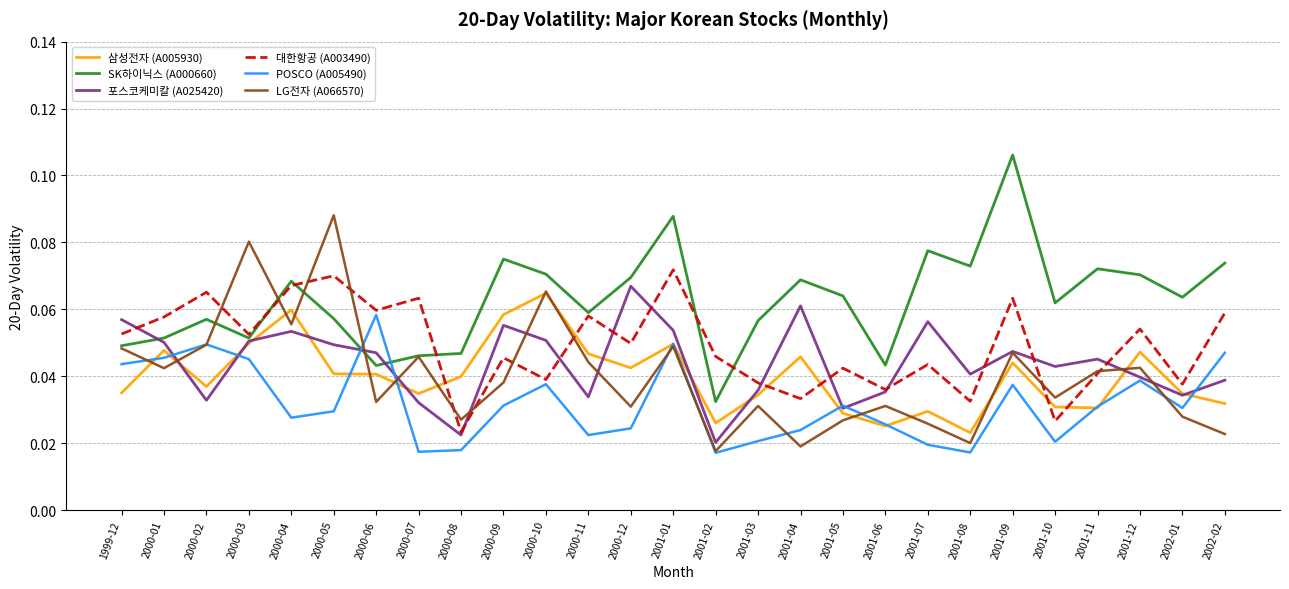

Rank the series at 2000-12 from lowest to highest value.

POSCO (A005490), LG전자 (A066570), 삼성전자 (A005930), 대한항공 (A003490), 포스코케미칼 (A025420), SK하이닉스 (A000660)